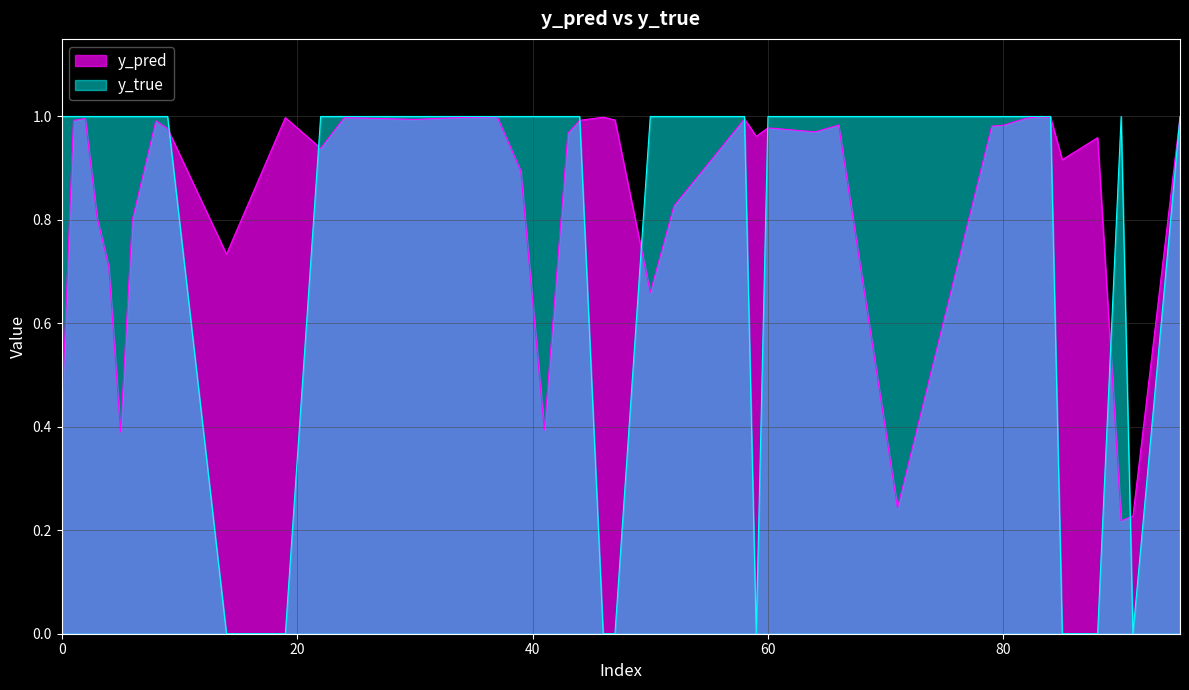

How many times do y_pred and y_true cross each other?

13